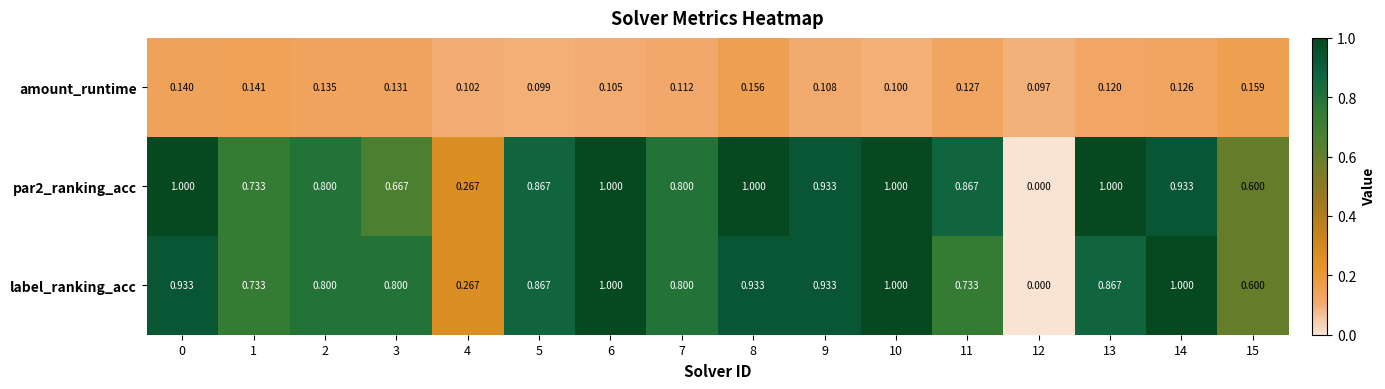

Is the value of par2_ranking_acc at 5 greater than the value of label_ranking_acc at 7?

Yes